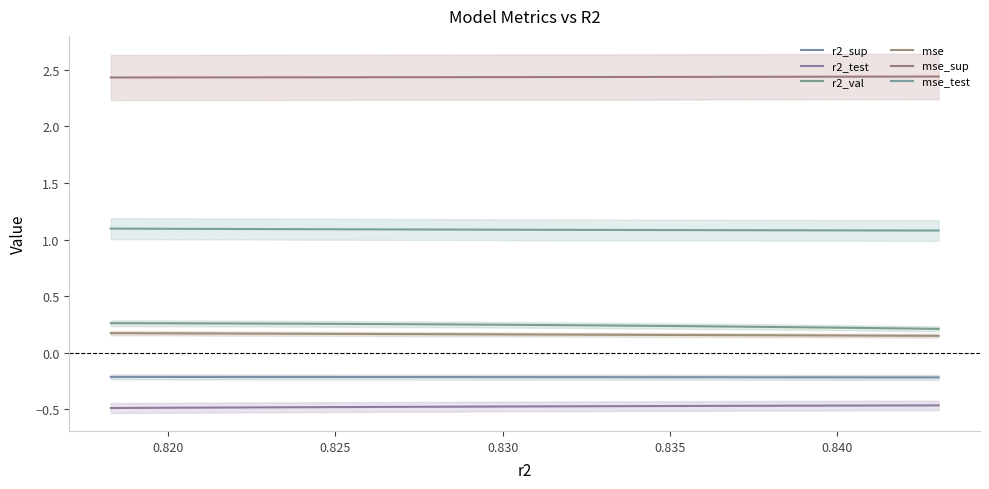

True or false: r2_val and mse_sup cross at least once.

False